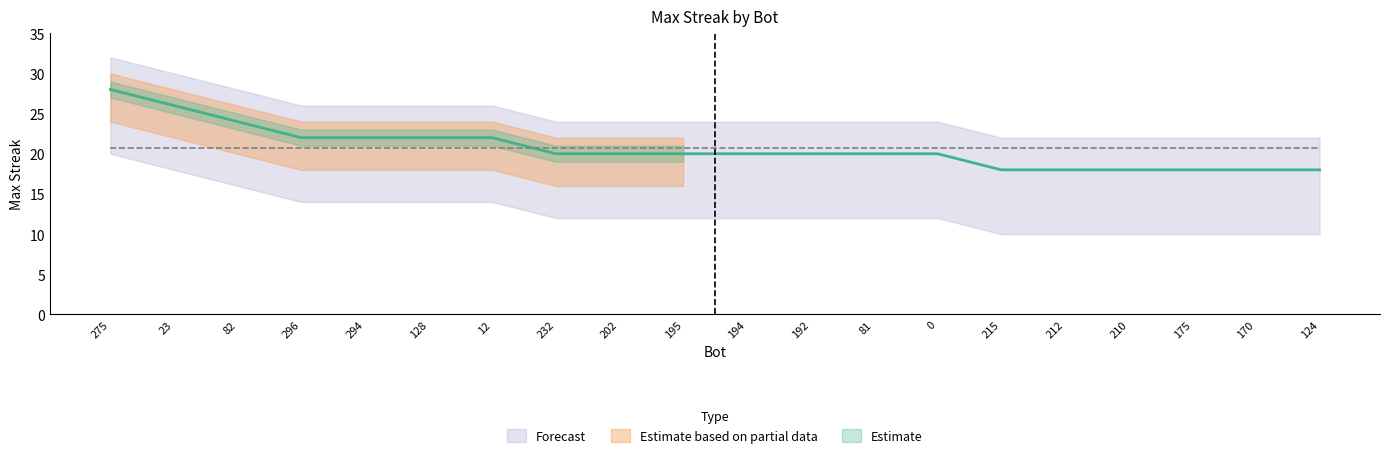

Count the number of categories in the chart.

20